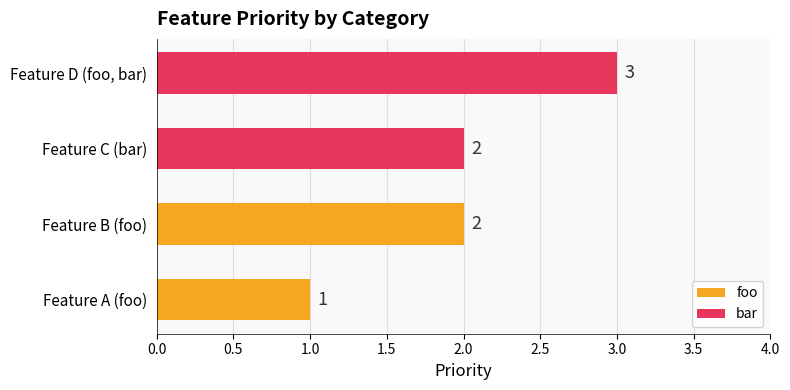

What is the change in value from Feature B (foo) to Feature D (foo, bar)?

+1